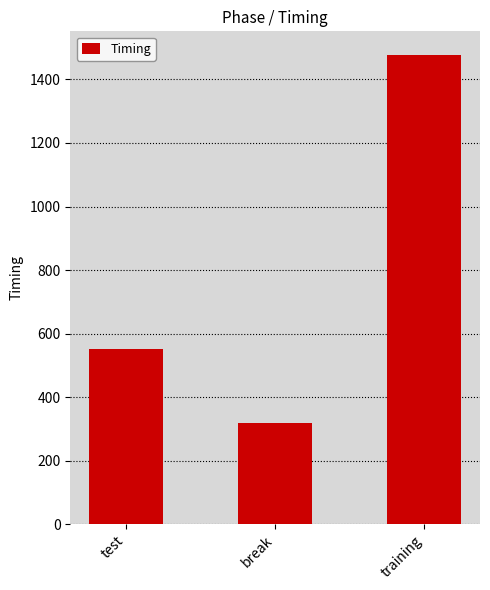

The value at training is 549.8. True or false?

False